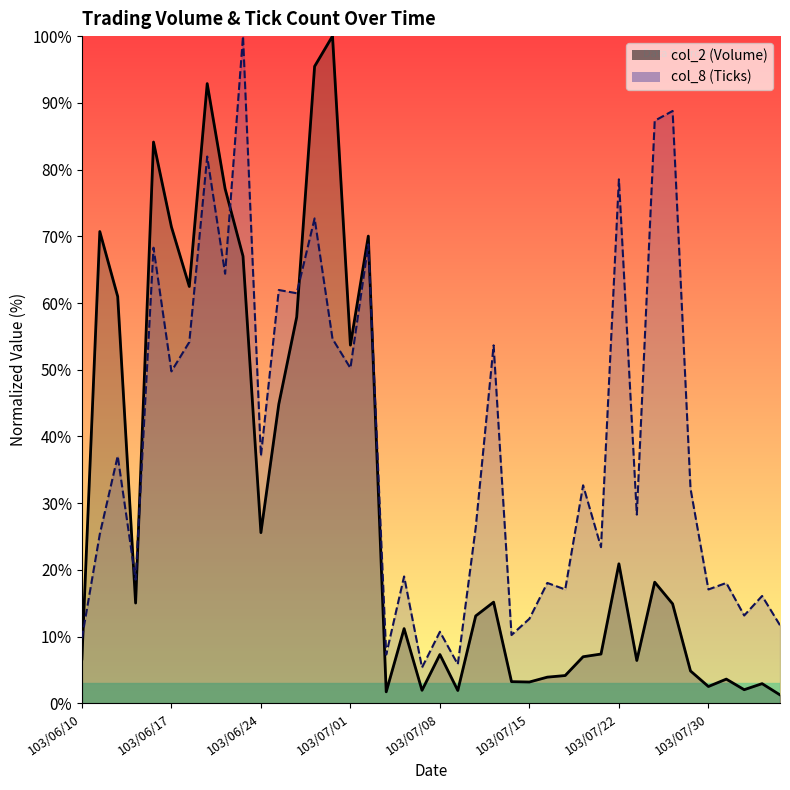

Reading right to left, what are all the values shown in this chart?

col_2: 1.3	3.0	2.1	3.6	2.5	4.9	14.9	18.2	6.4	20.9	7.4	7.0	4.2	3.9	3.2	3.3	15.2	13.1	1.9	7.3	2.0	11.2	1.7	70.0	53.7	100.0	95.5	57.9	44.9	25.6	67.0	77.1	92.9	62.5	71.4	84.1	15.0	61.0	70.7	6.7
col_8: 11.7	16.1	13.2	18.0	17.1	32.2	88.8	87.3	28.3	78.5	23.4	32.7	17.1	18.0	12.7	10.2	53.7	26.3	5.9	10.7	5.4	19.0	7.3	68.8	50.2	54.6	72.7	61.5	62.0	37.1	100.0	64.4	82.0	54.1	49.8	68.3	18.5	37.1	25.4	9.8